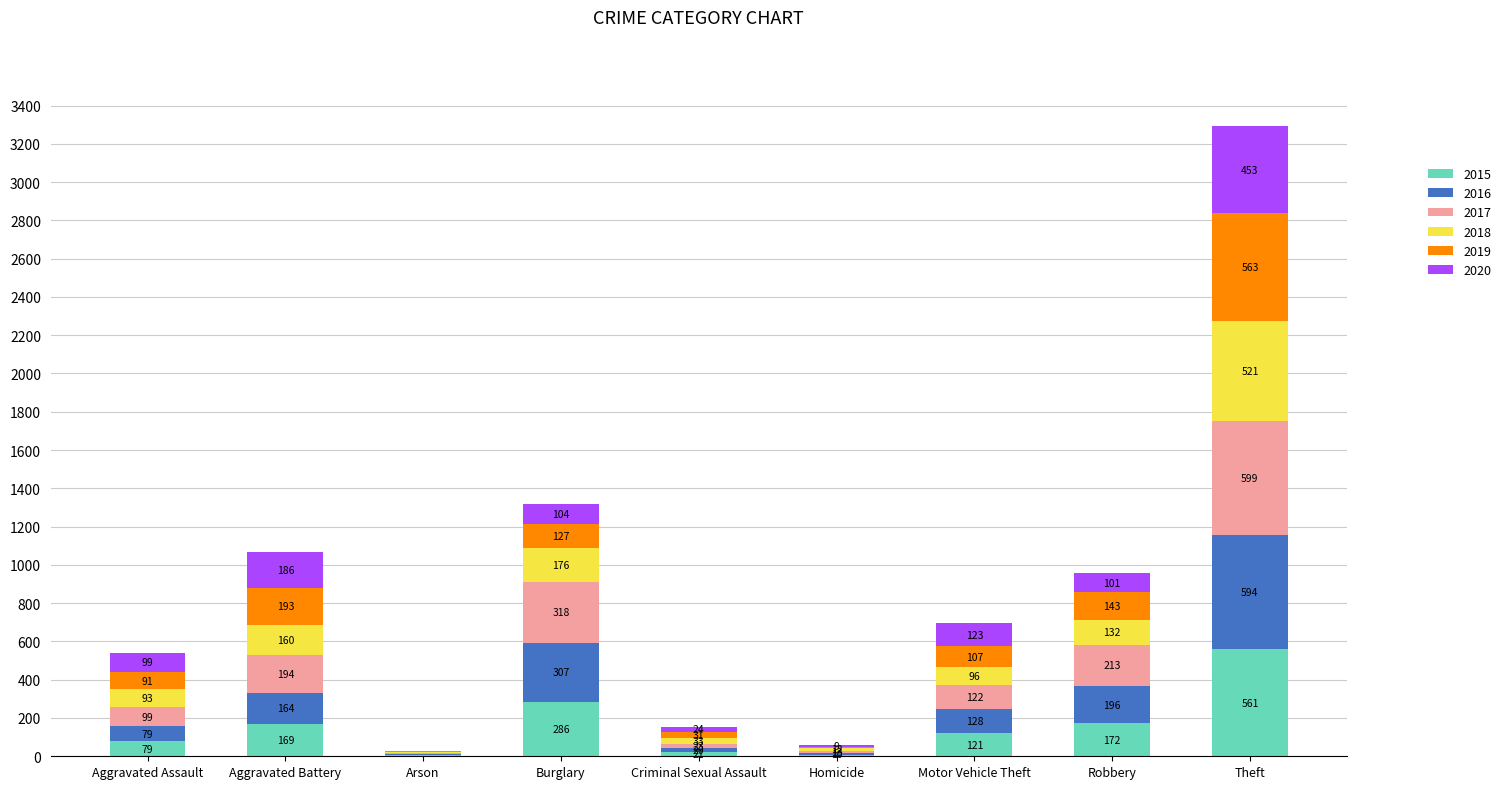

Does the chart contain stacked bars?

Yes